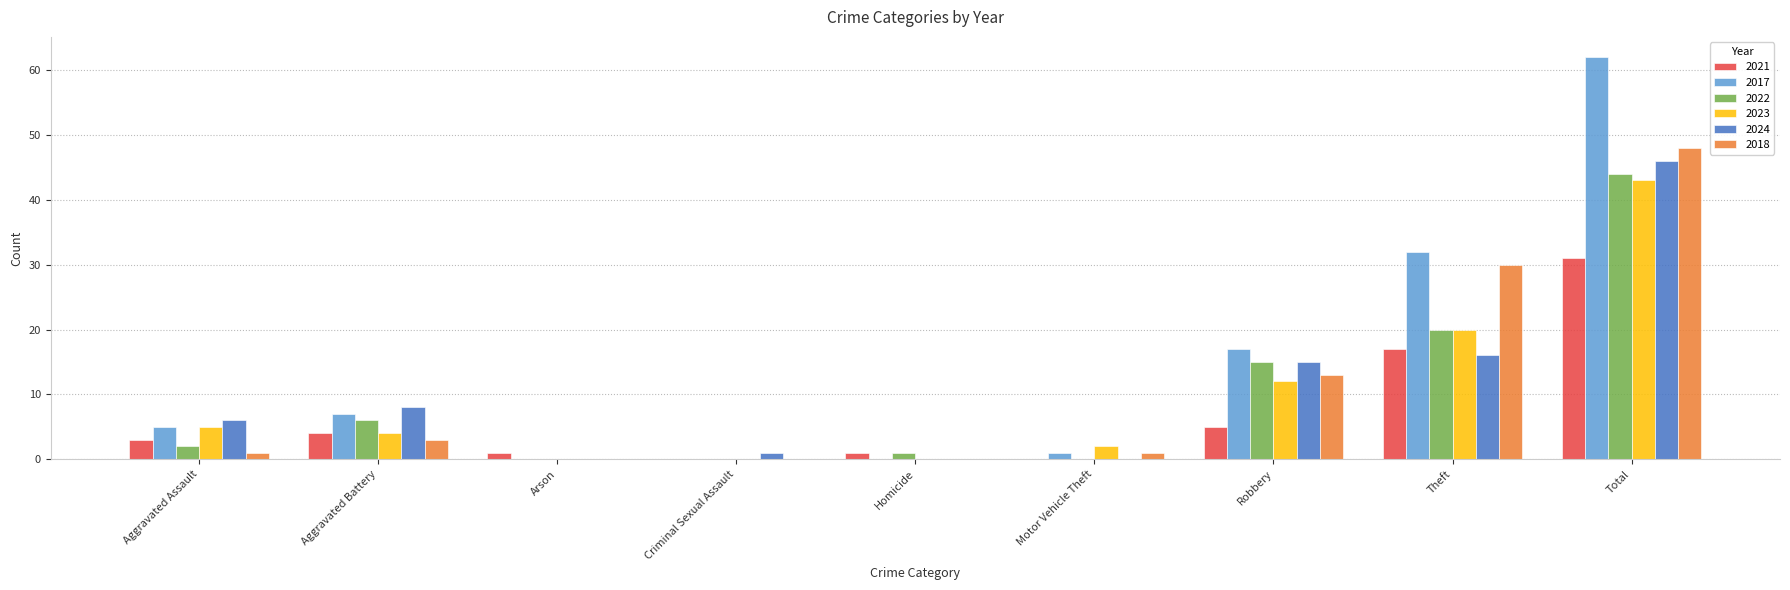

At which label is 2023 closest to 21?

Theft